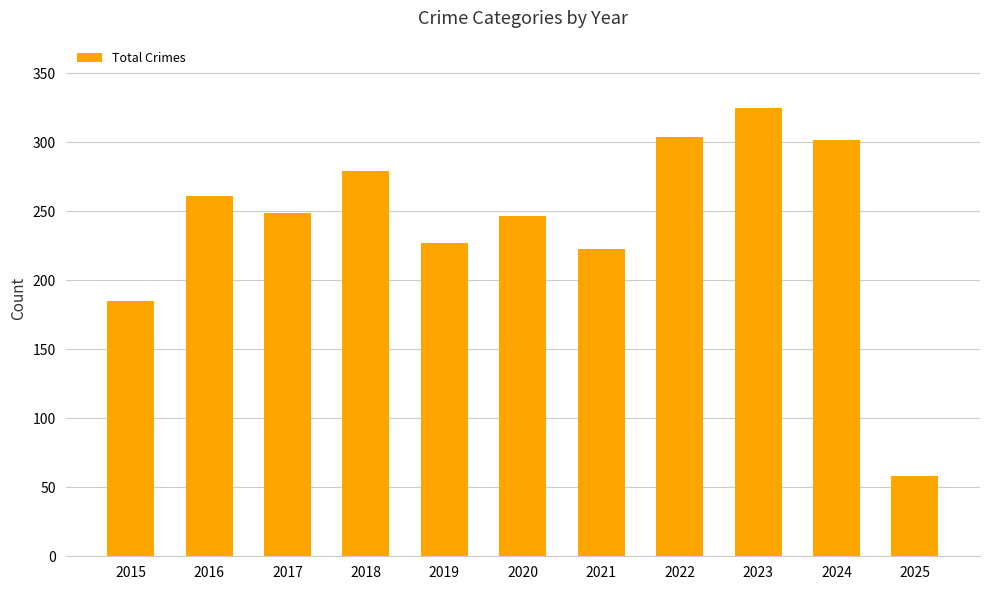

Are the bars horizontal?

No